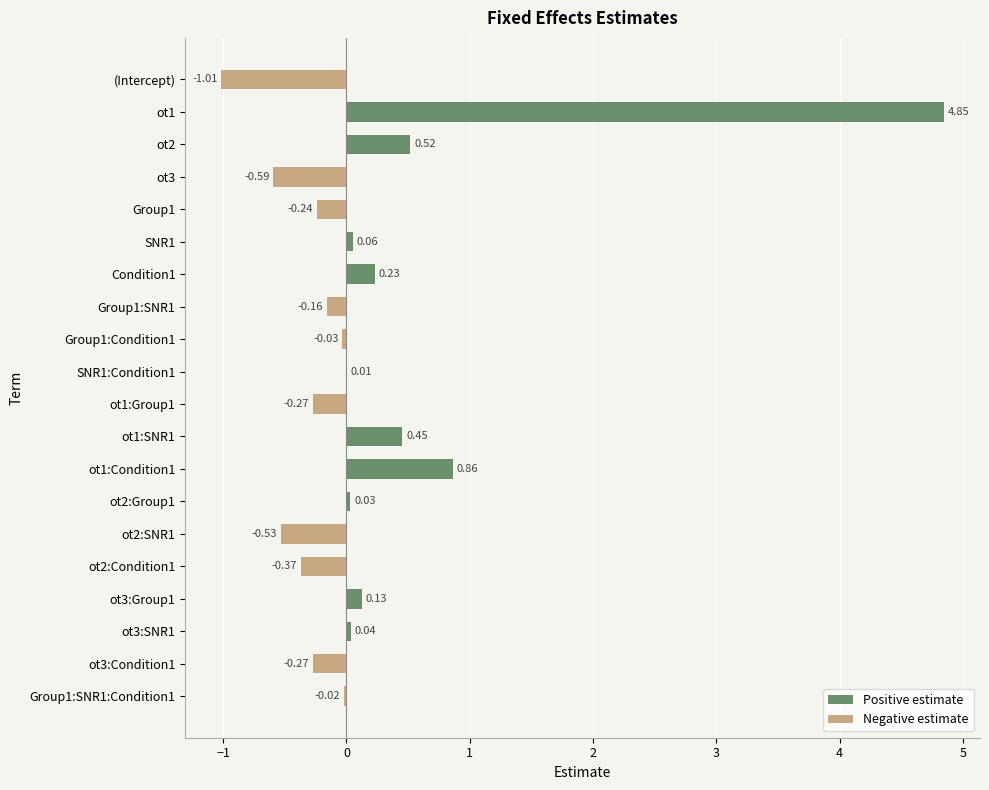

What position from the left is Condition1?

7